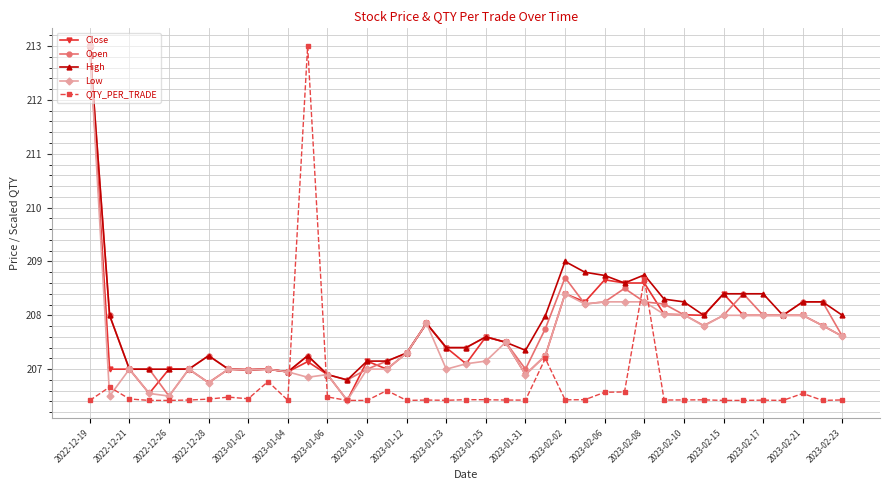

What is the greatest value displayed?

213.0